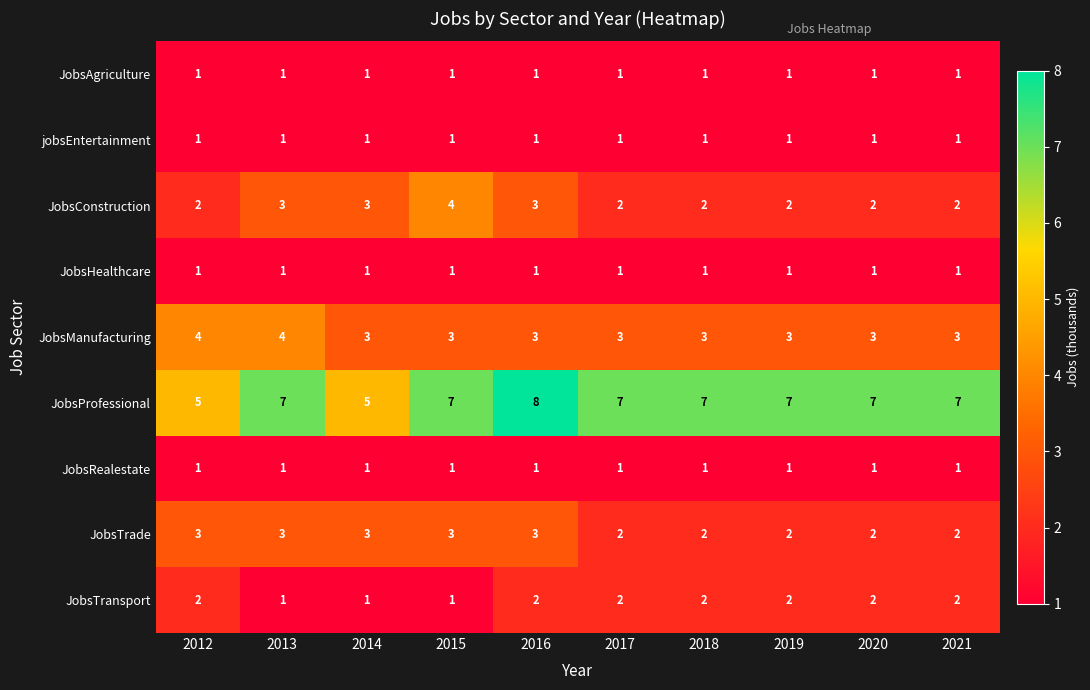

What is the approximate value of JobsTrade at 2016?

3